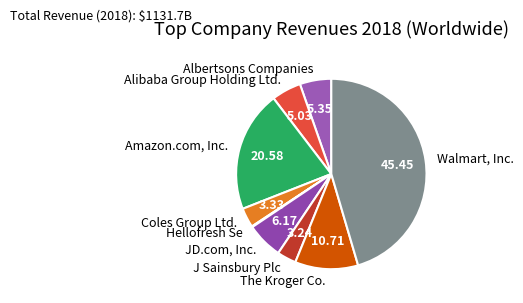

Combined, do Walmart, Inc. and J Sainsbury Plc account for over 50%?

No